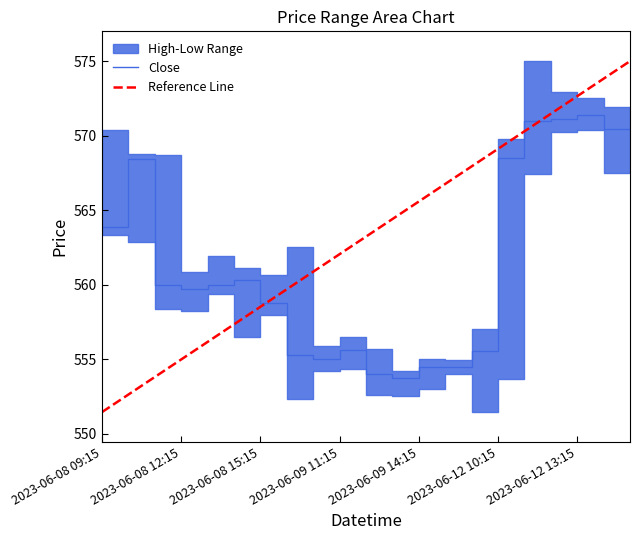

Where does the Low series first go above 557?

2023-06-08 09:15